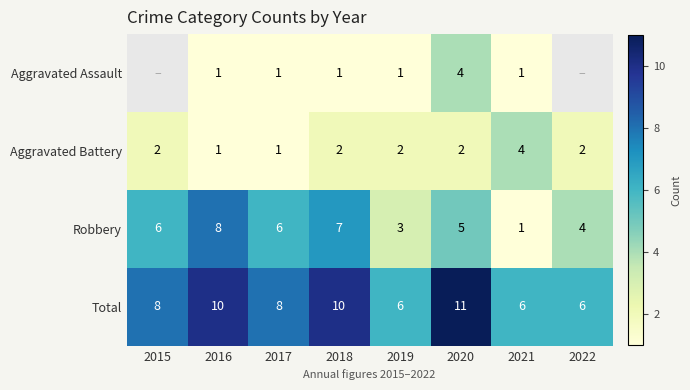

Is it true that Aggravated Assault equals 0.2 at 2021?

False